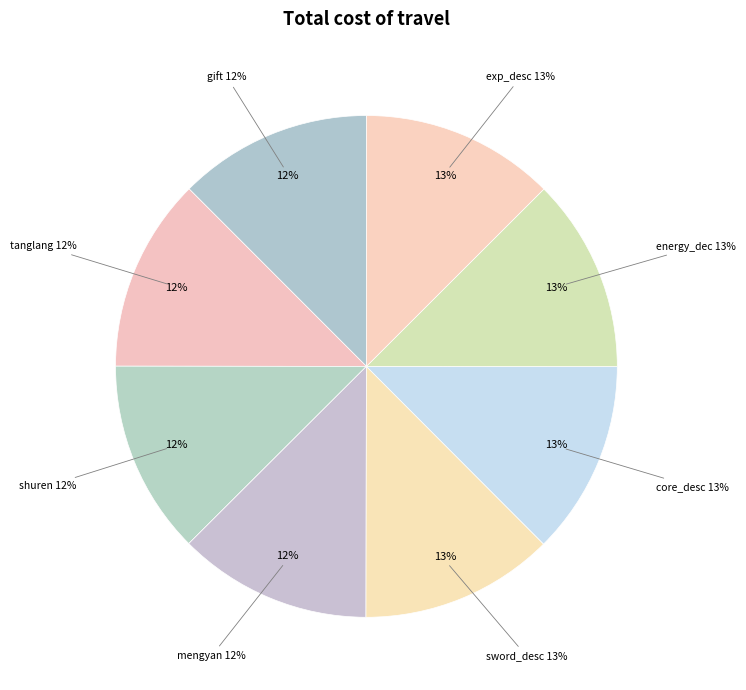

What is the total percentage of gift and shuren?

25.0%